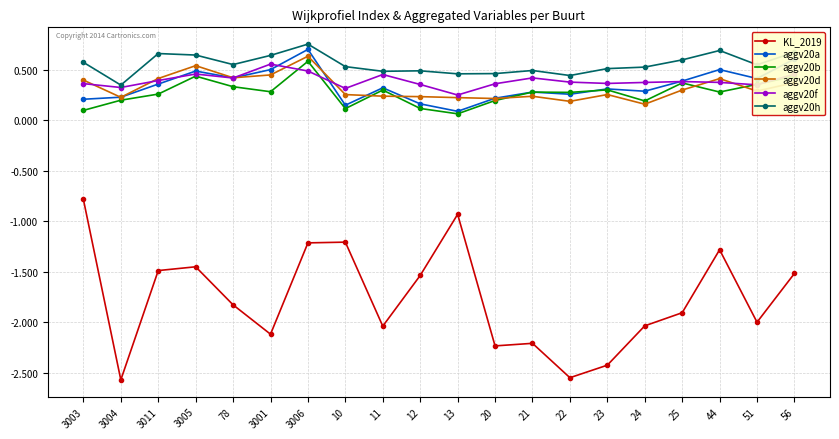

What is the label of the 9th point from the right?

20